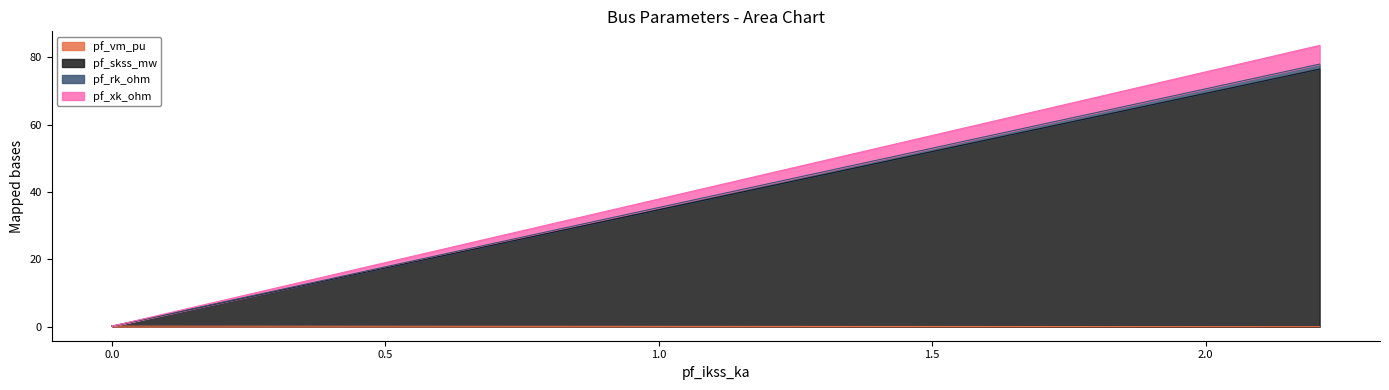

Count the number of categories in the chart.

4